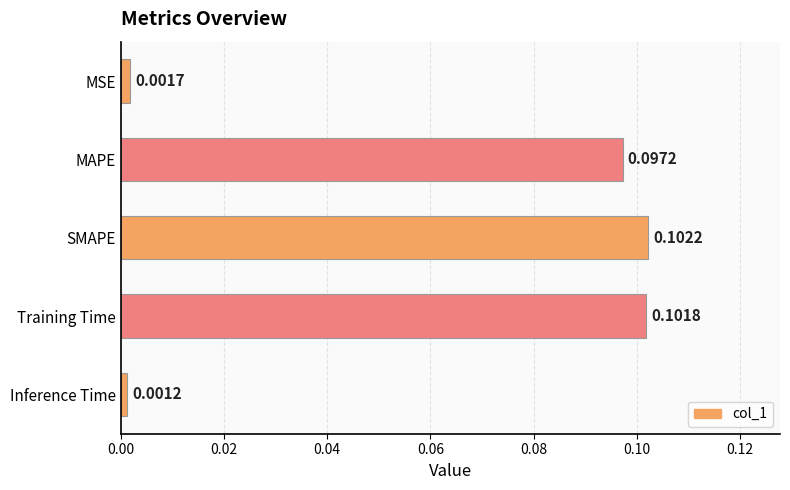

Where is the data nearest to the value 0?

Inference Time